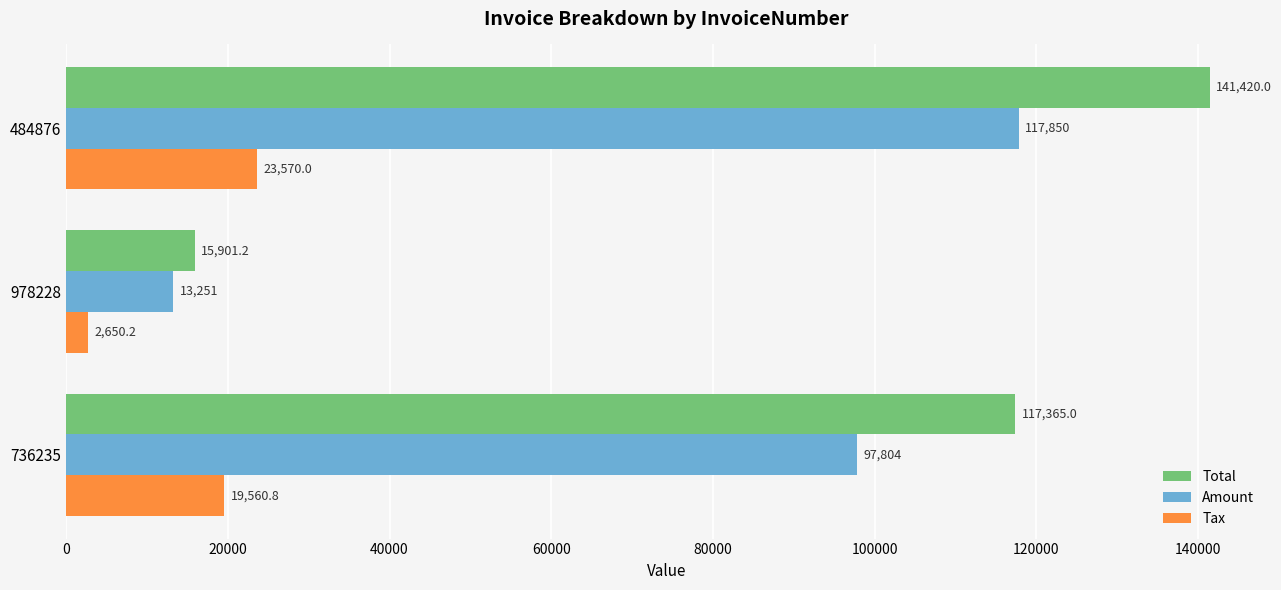

At 978228, list the series in order from largest to smallest.

Total, Amount, Tax